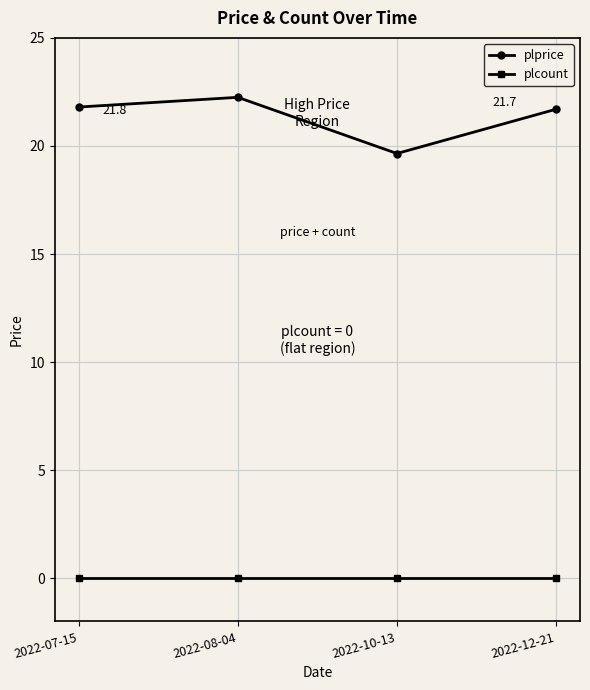

List the series in order of their overall mean, highest first.

plprice, plcount